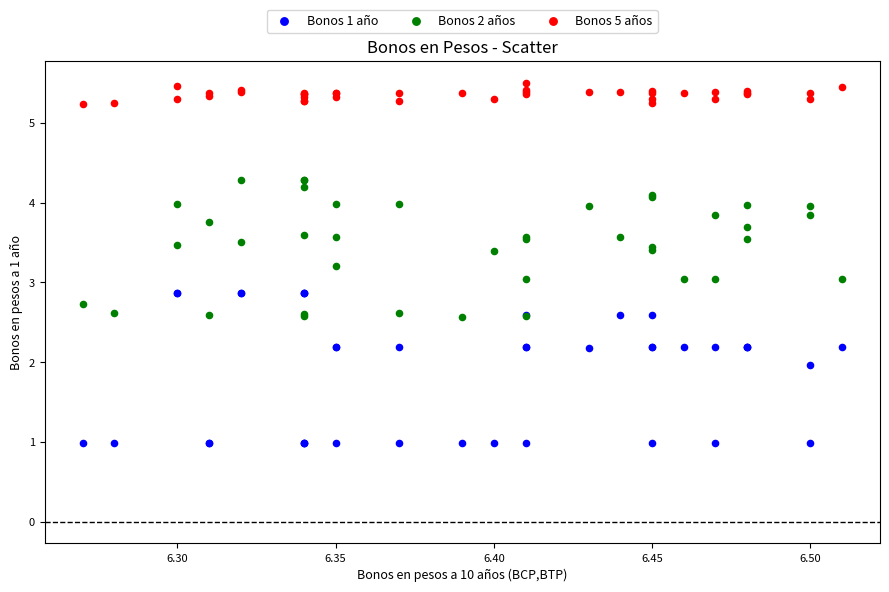

Which series has the largest Y range (max minus min)?

Bonos 1 año